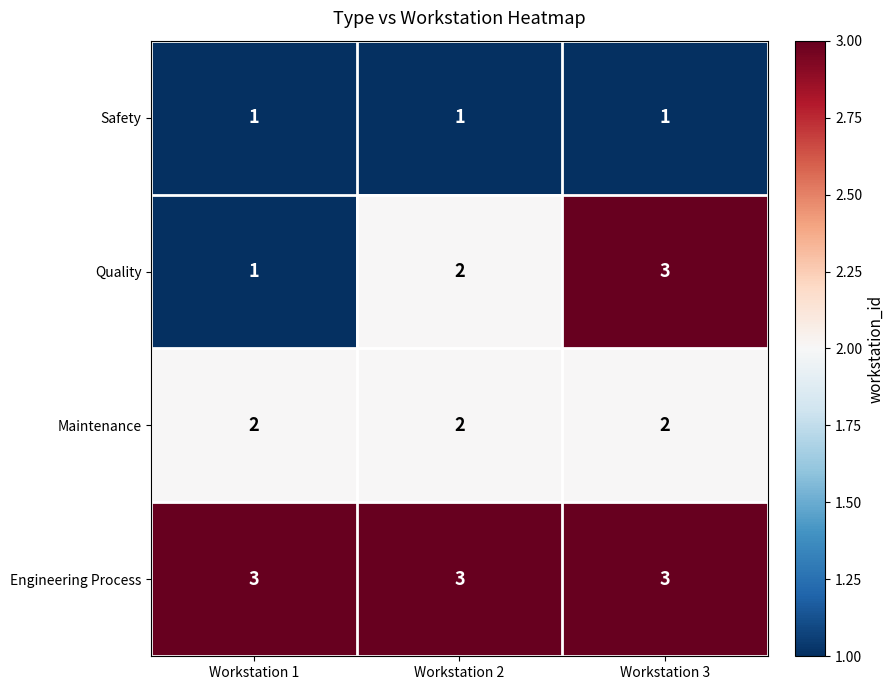

Which series has the largest range (max minus min)?

Quality